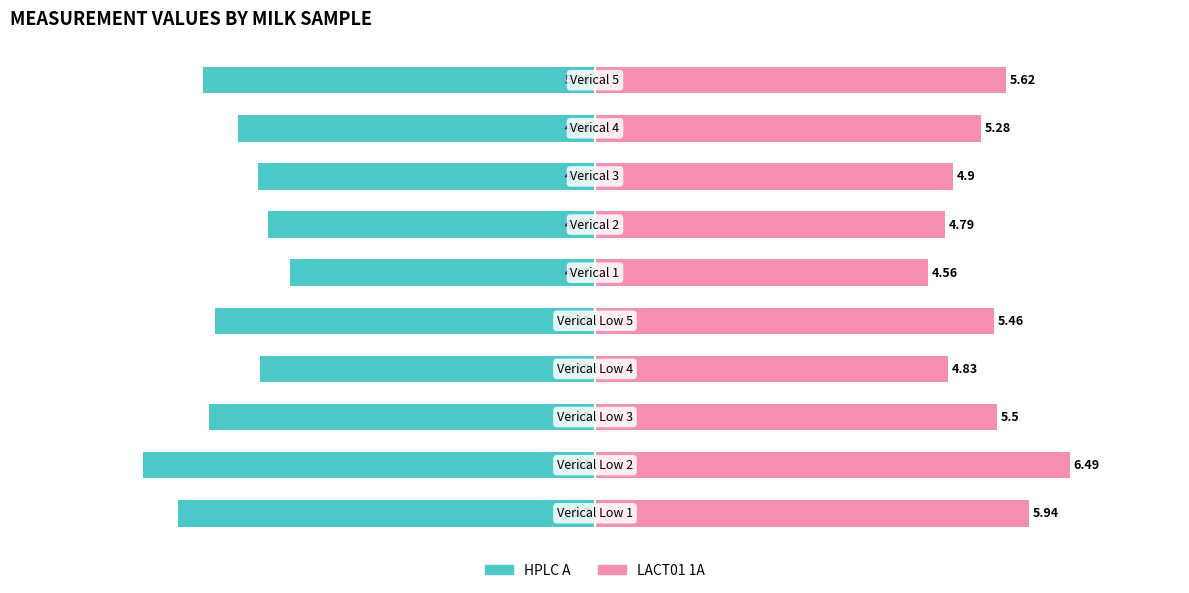

List the series in order of their overall mean, highest first.

LACT01 1A, HPLC A